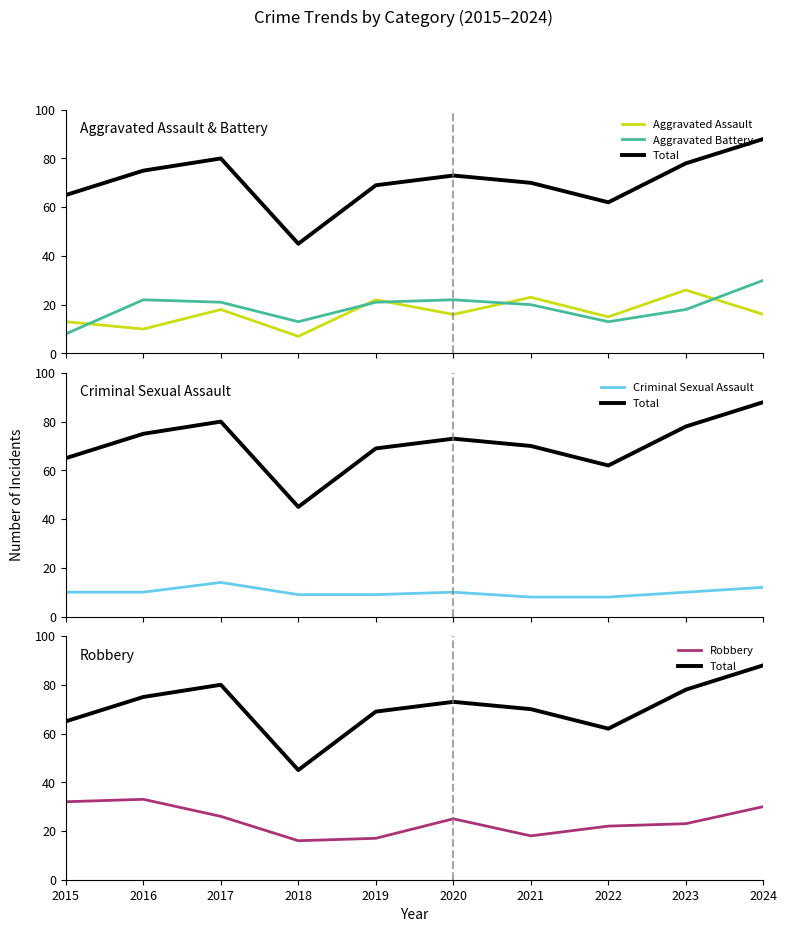

True or false: Total and Aggravated Assault intersect in this chart.

False